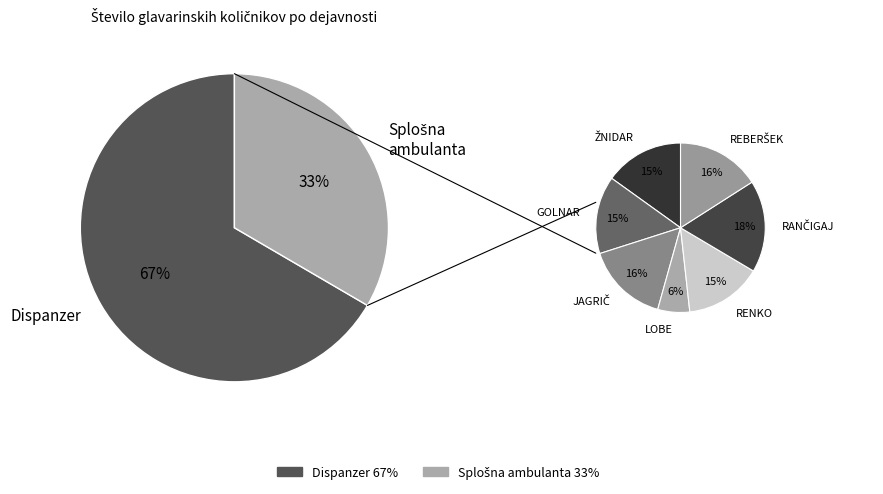

To the nearest percent, what is the difference between the SPLOŠNA DEJAVNOST - SPLOŠNA AMBULANTA (GOVC) and SPLOŠNA DEJ.-OTROŠKI IN ŠOLSKI DISPANZER (GOLNAR) slice percentages?

1%